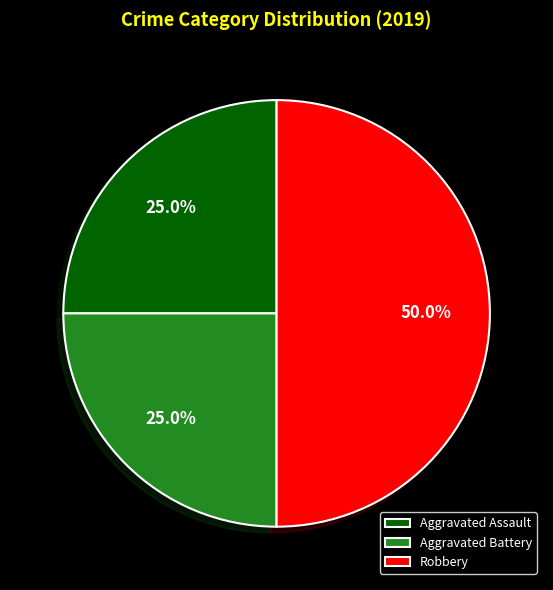

Is the sum of Aggravated Battery and Robbery greater than half?

Yes